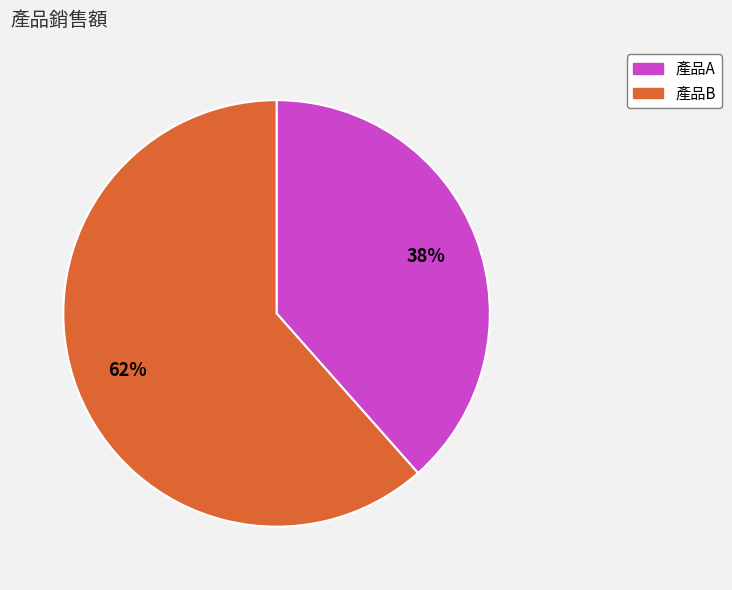

What is the smallest slice in the pie chart?

產品A